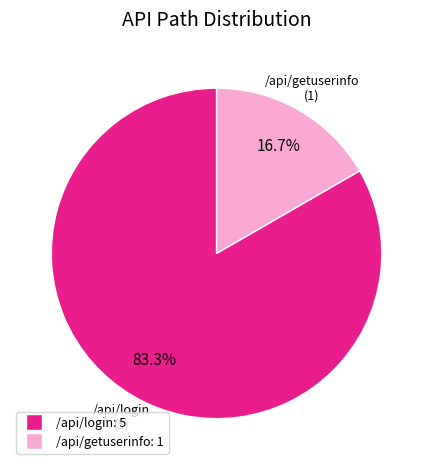

Count the number of slices in the pie.

2